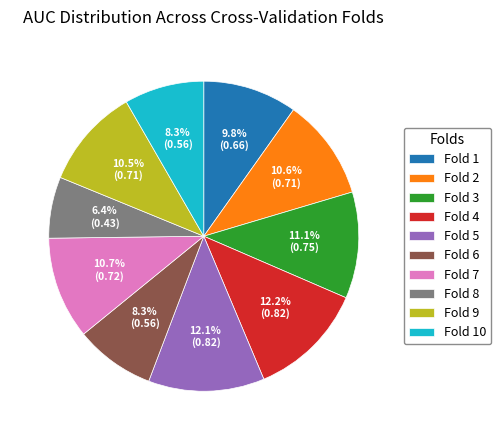

Which category has the smallest portion of the pie?

Fold 8